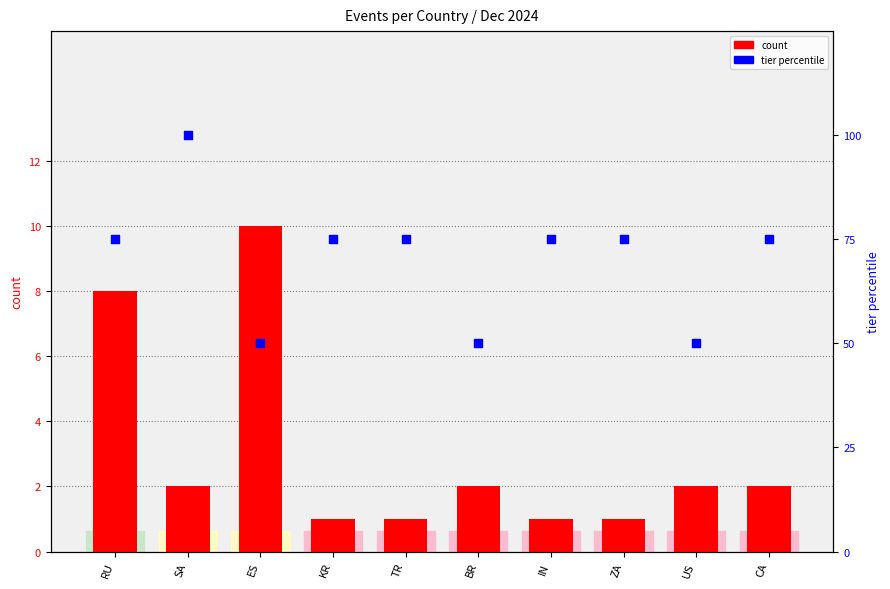

Which series reaches the minimum Y coordinate?

count